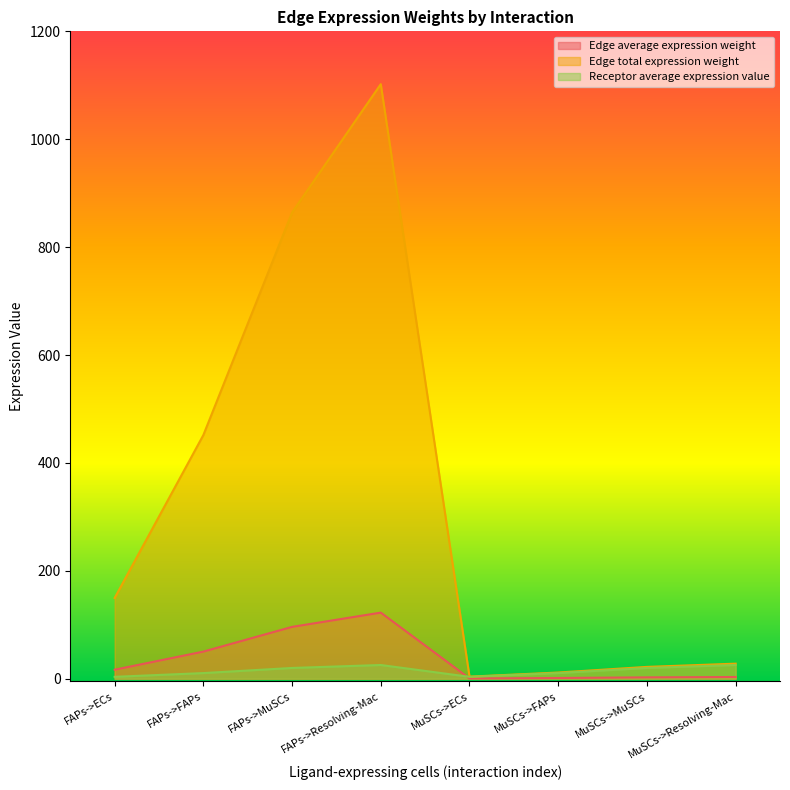

What are all the series names shown in the legend?

Edge average expression weight, Edge total expression weight, Receptor average expression value